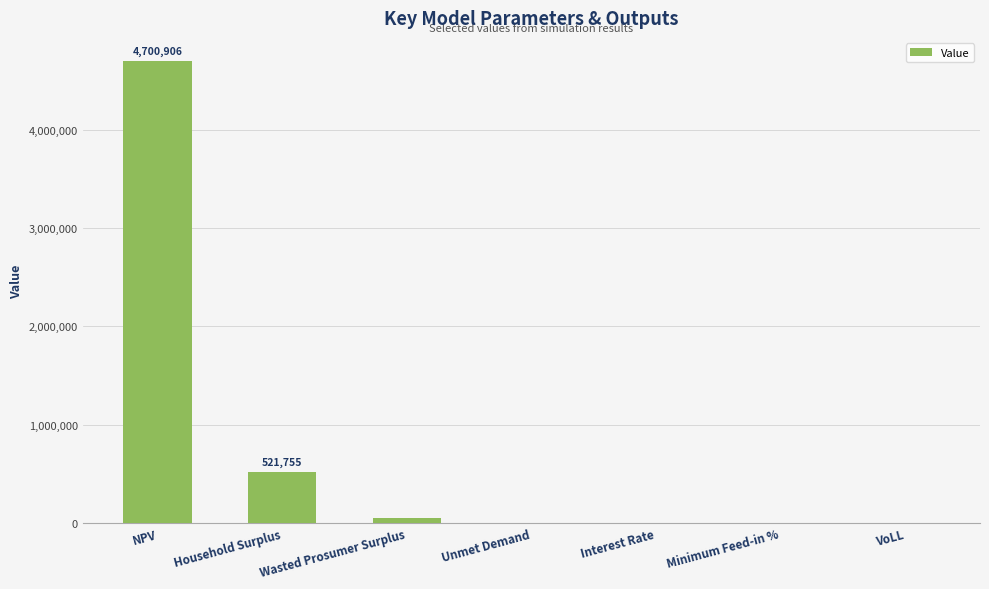

What value does the data have at Wasted Prosumer Surplus?

48090.9